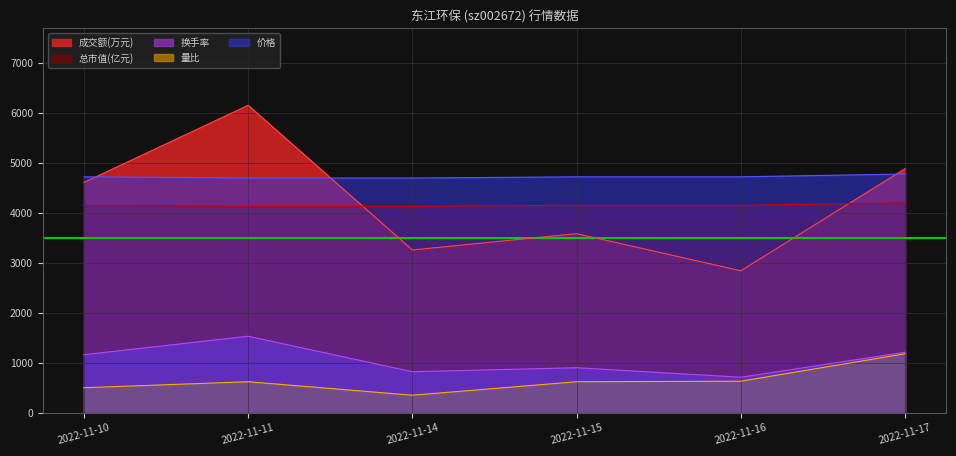

What are all the series names shown in the legend?

成交额(万元), 总市值(亿元), 换手率, 量比, 价格